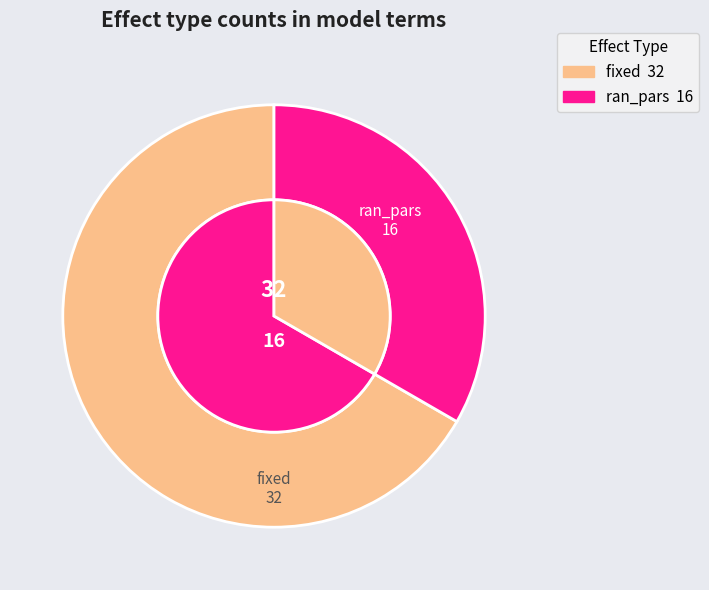

How much of the chart is everything except fixed?

33.3%